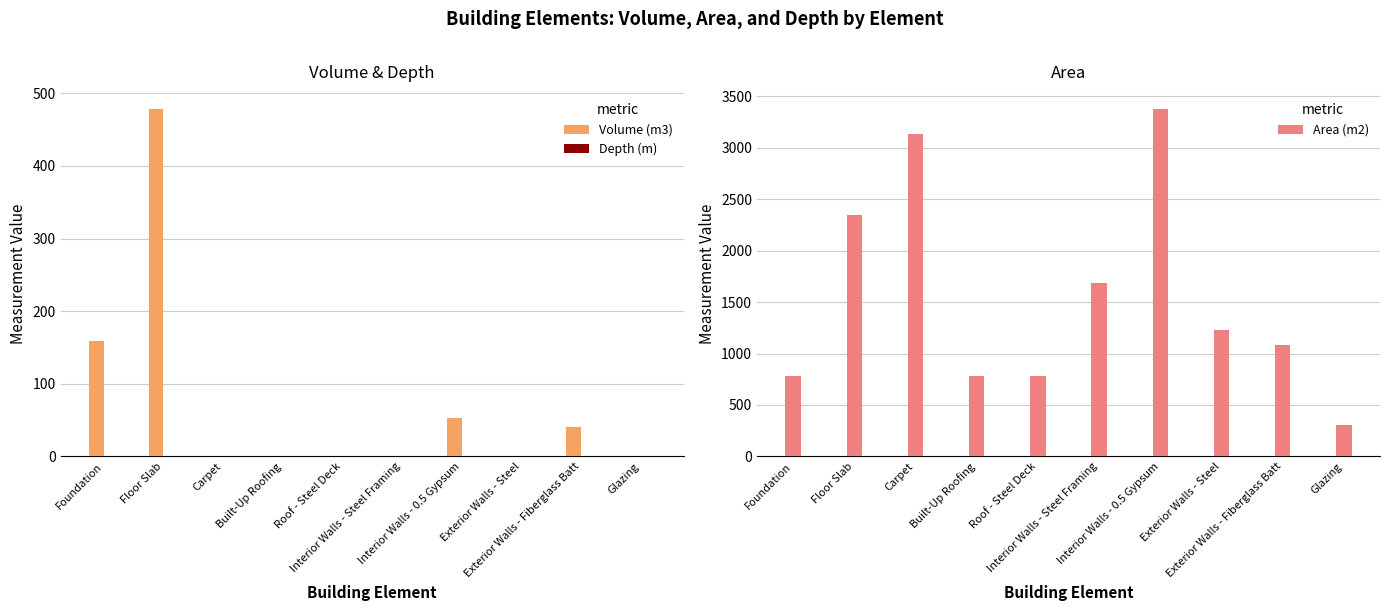

How many bars are there in total?

30